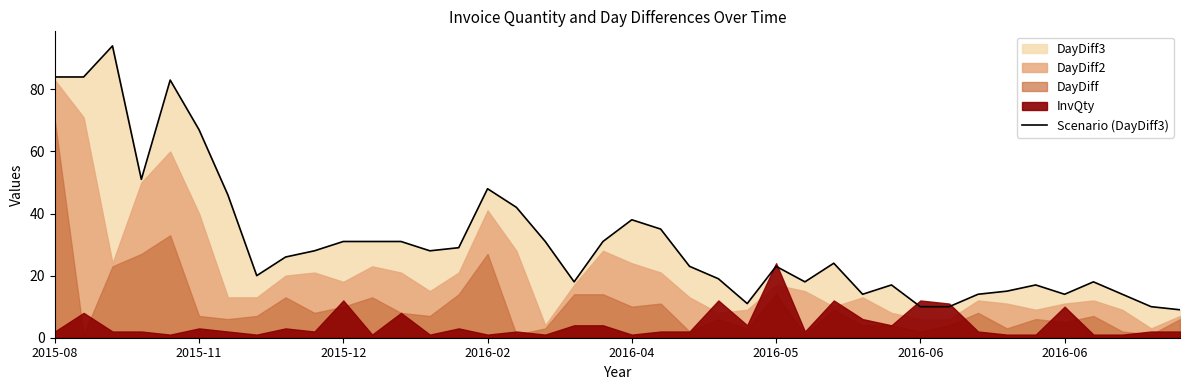

Count the number of values greater than 26.

19